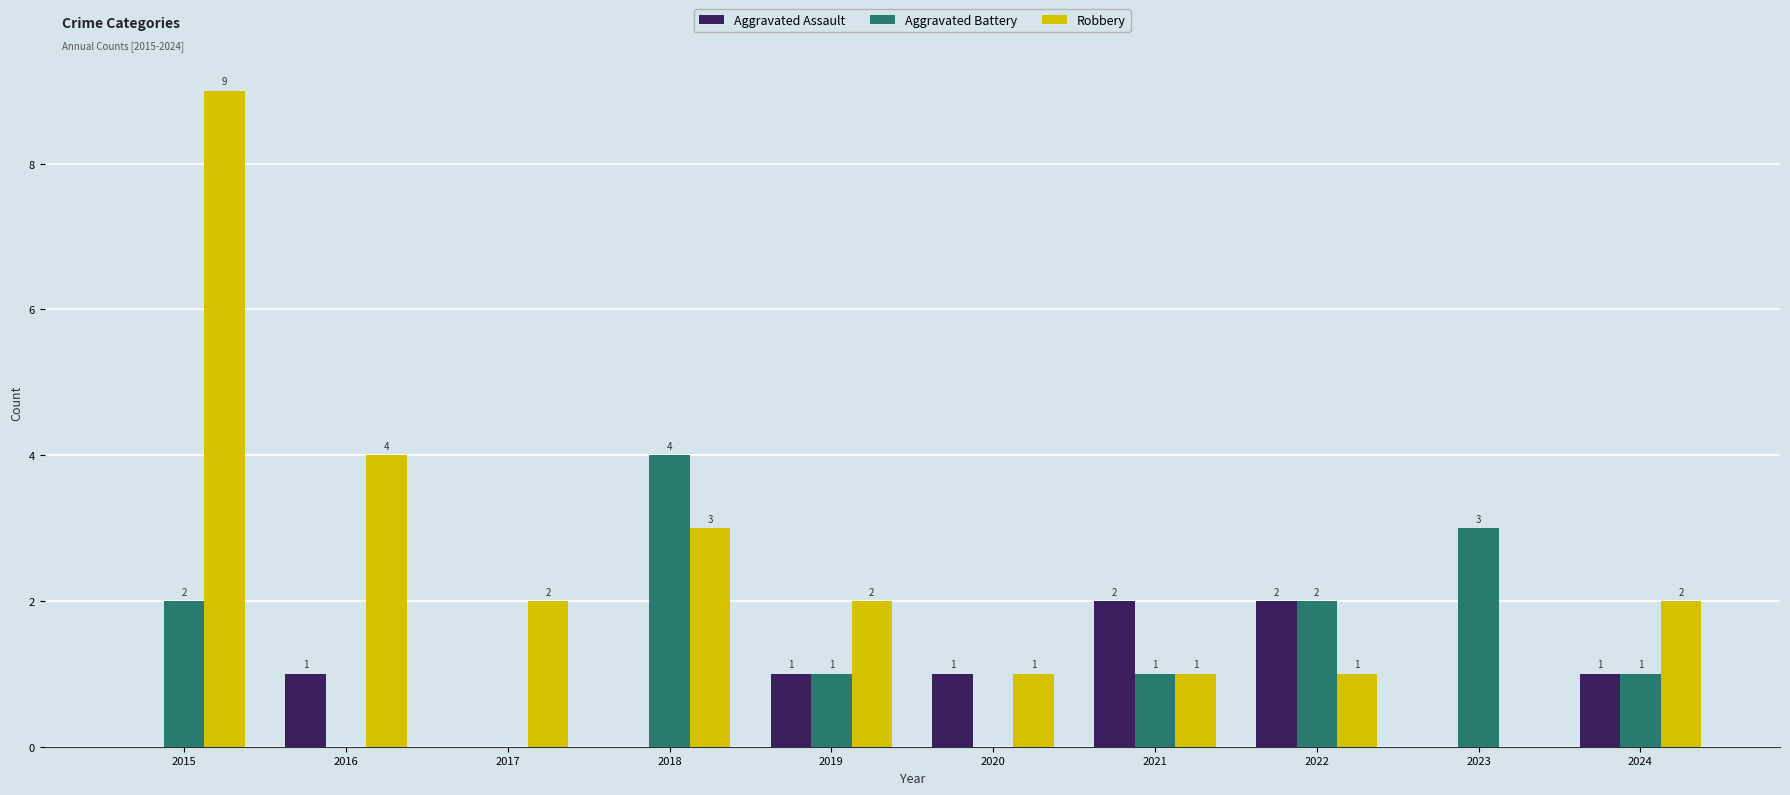

Are the bars grouped side by side (vs. stacked)?

Yes